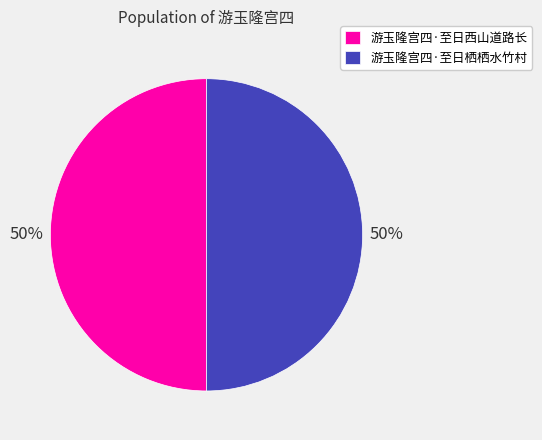

How many segments does this pie chart have?

2